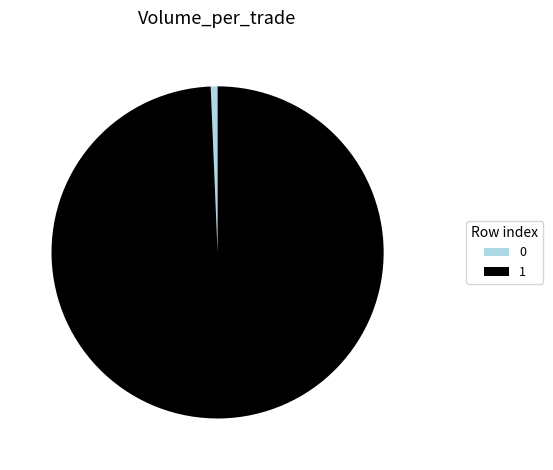

Rank the categories by value from highest to lowest.

1, 0